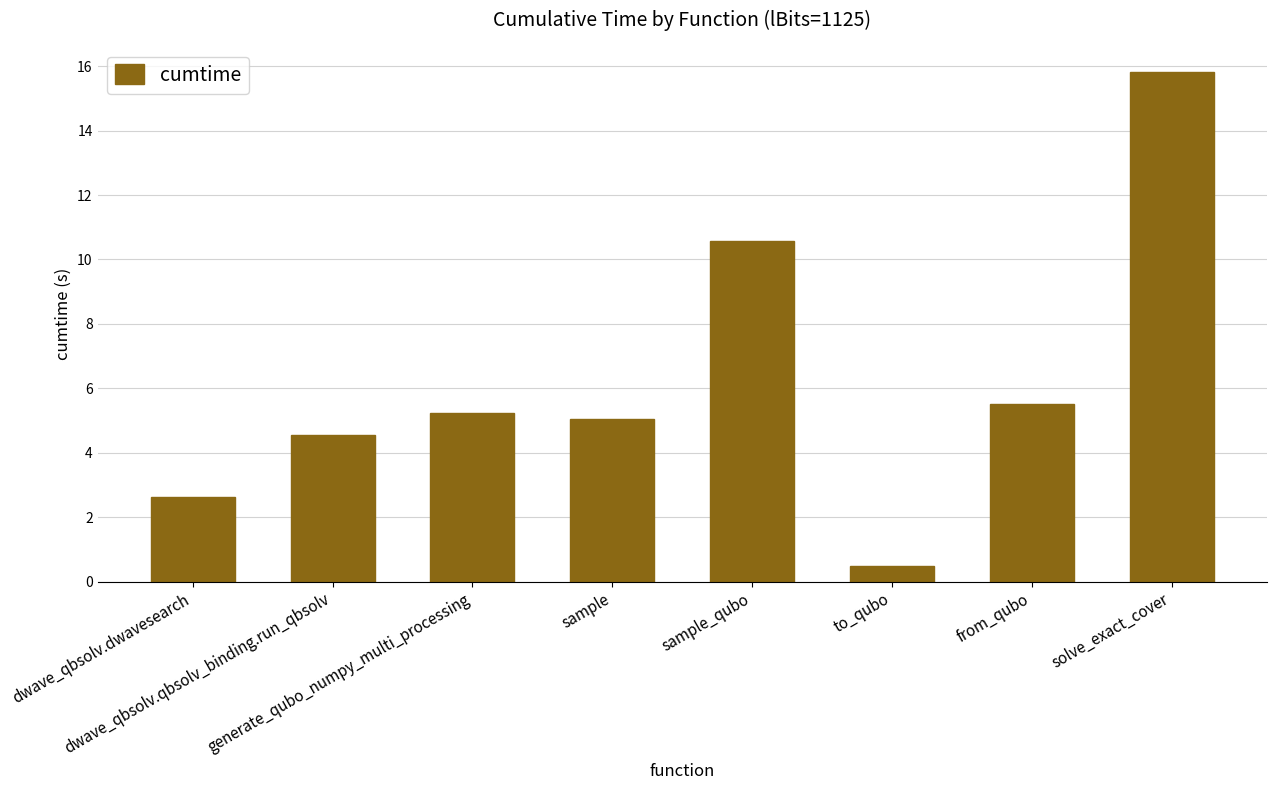

Rank the categories by value from lowest to highest.

to_qubo, dwave_qbsolv.dwavesearch, dwave_qbsolv.qbsolv_binding.run_qbsolv, sample, generate_qubo_numpy_multi_processing, from_qubo, sample_qubo, solve_exact_cover